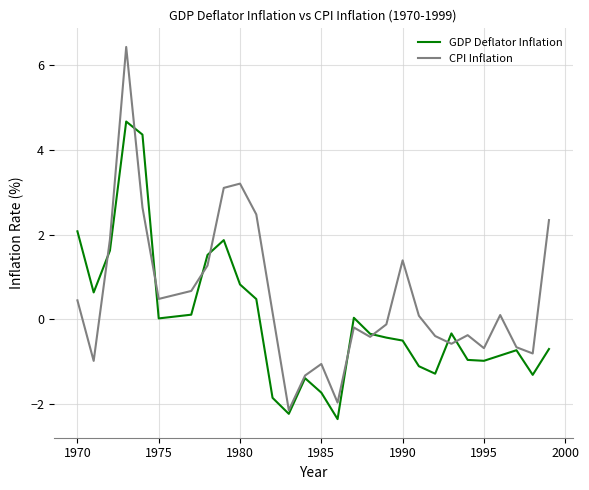

Which series has the widest spread of values?

CPI Inflation